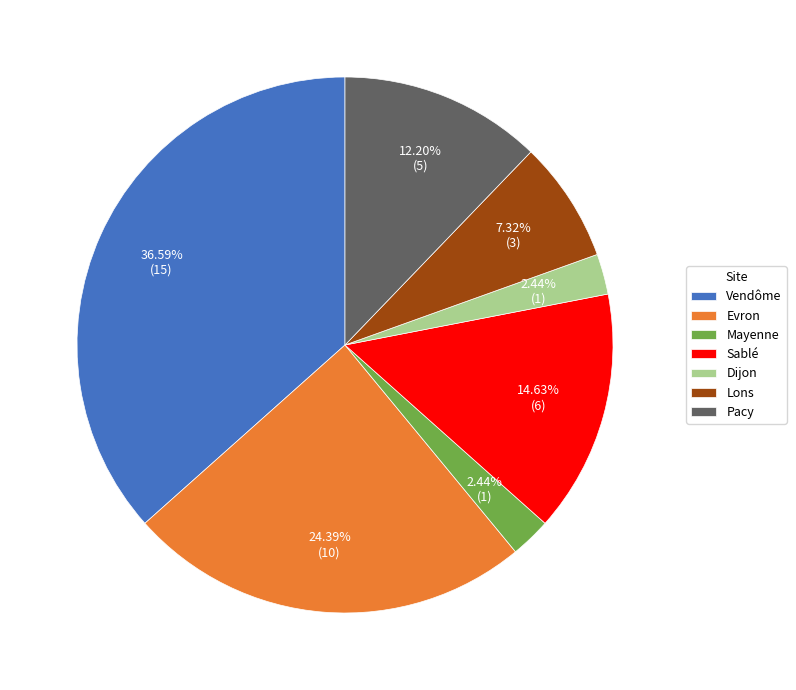

Which has a higher value, Dijon or Vendôme?

Vendôme